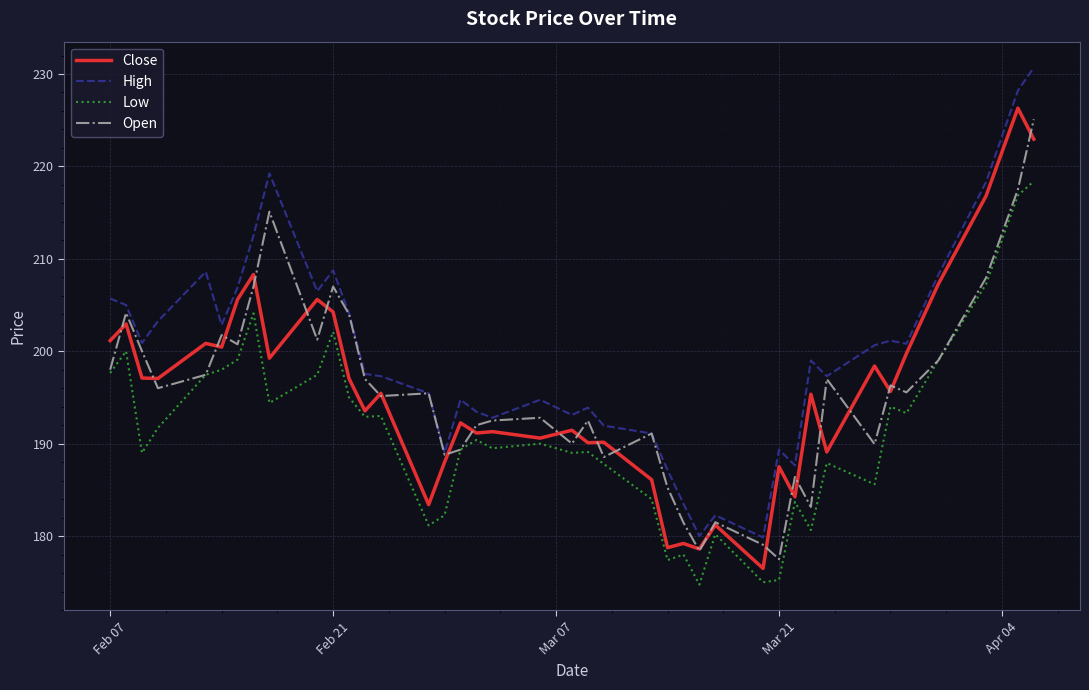

What is the maximum value shown in the chart?

230.7